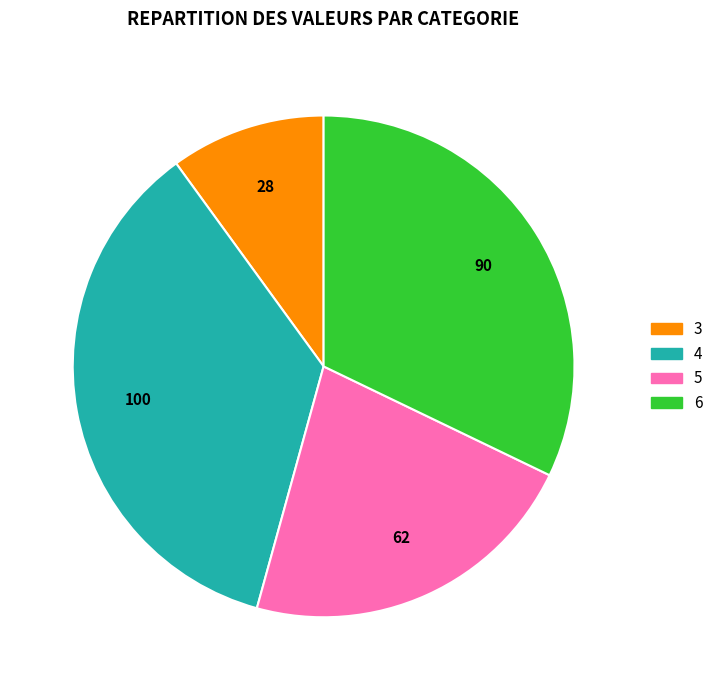

Is the sum of 4 and 5 greater than half?

Yes